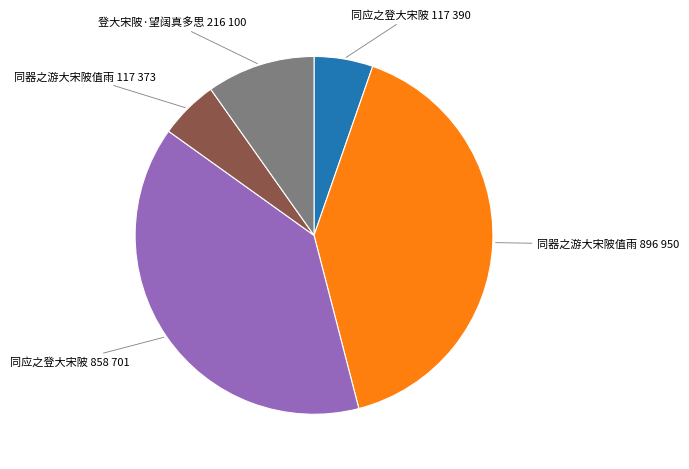

Is there any slice that represents more than half of the pie?

No